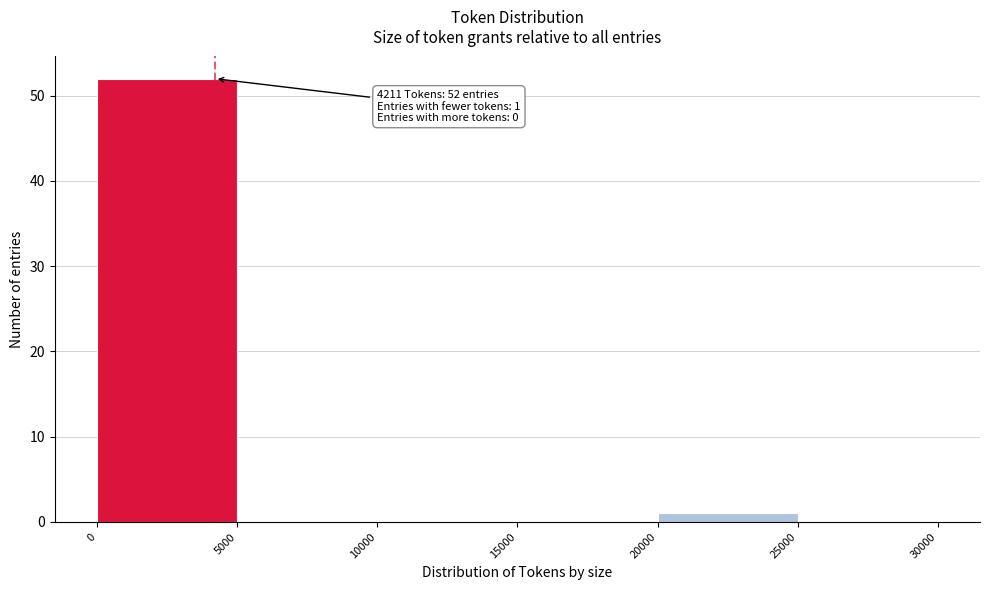

Which range on the x-axis has the tallest bar?

0 to 5000